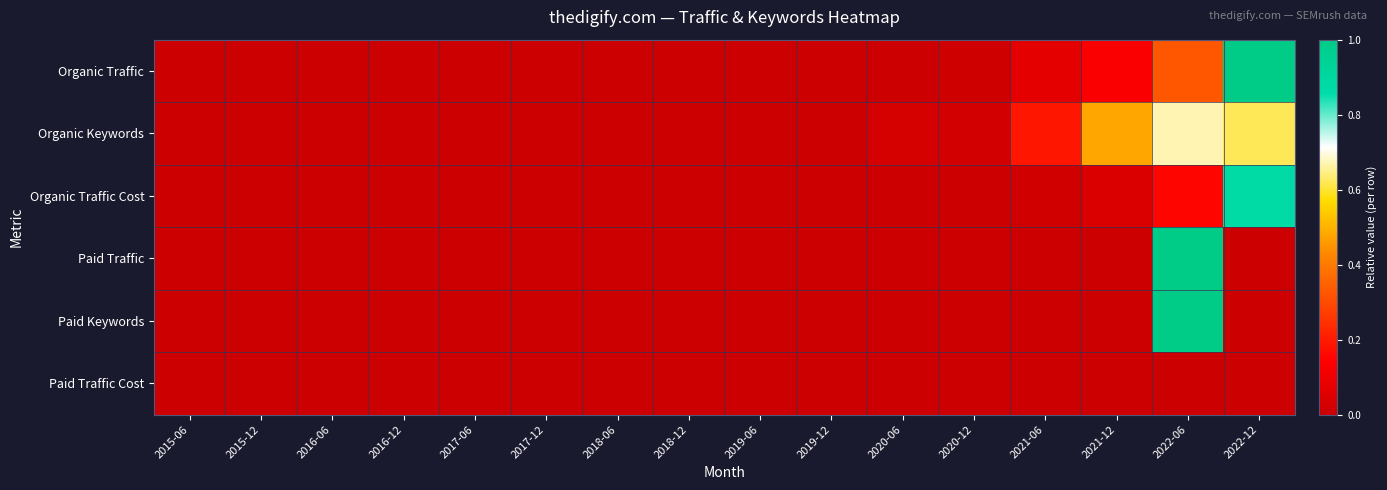

At which category does the chart reach its peak across all series?

2022-12